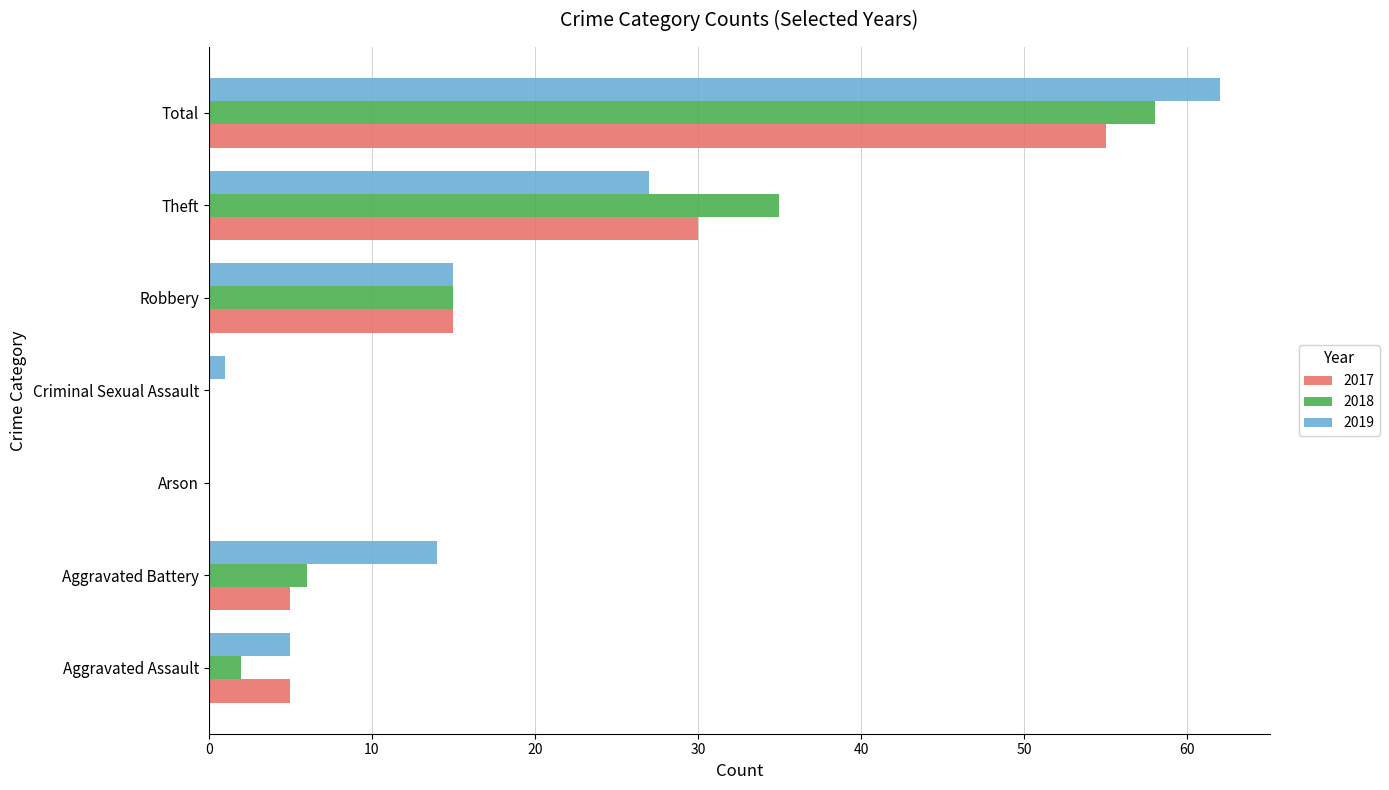

What is the sum of the 2019 values at Aggravated Assault and Theft?

32